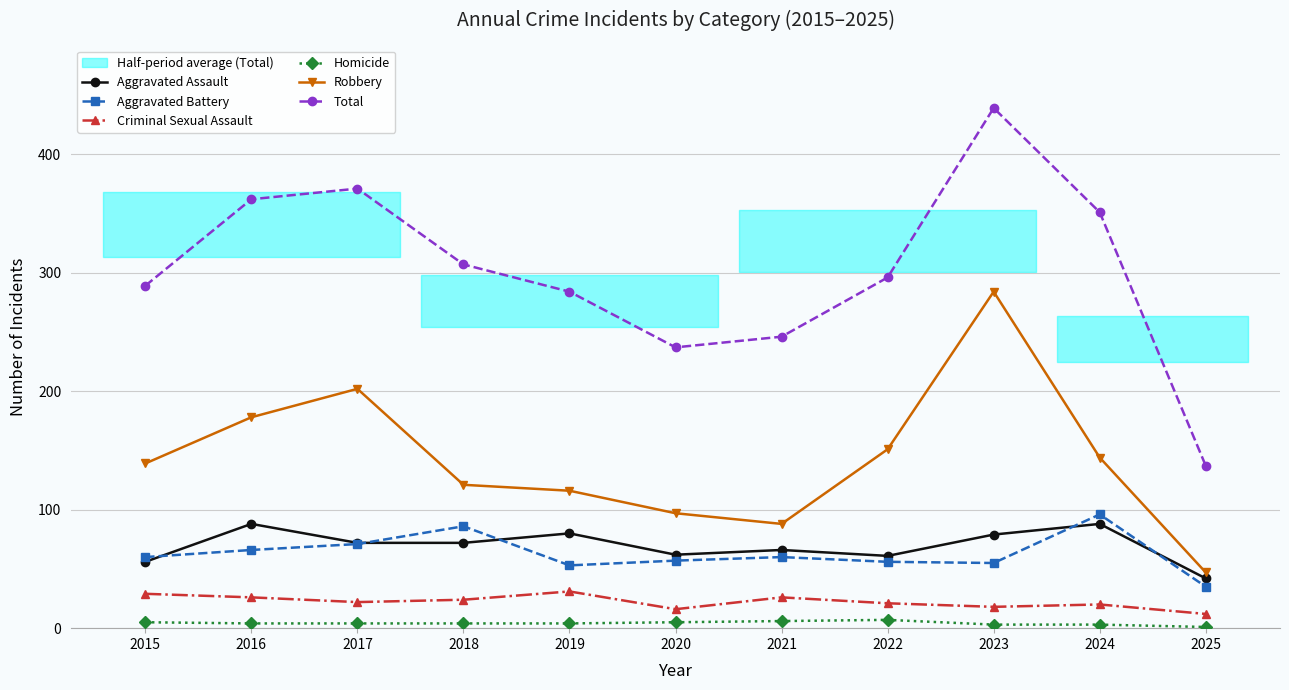

True or false: Aggravated Battery has a value of 53 at 2019.

True